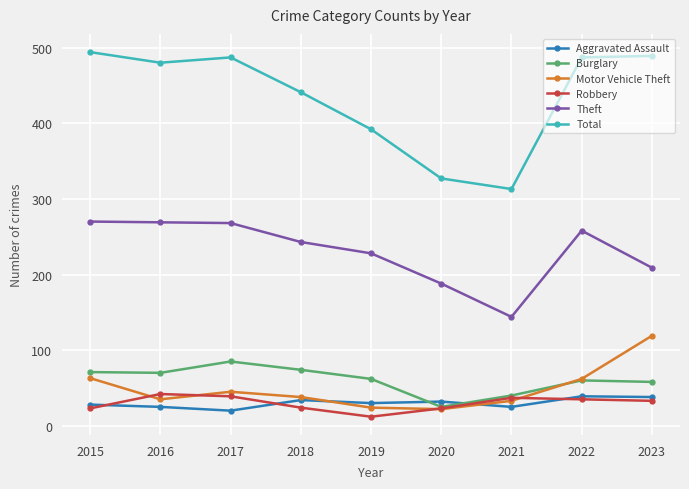

Where does the Total series first go above 480?

2015